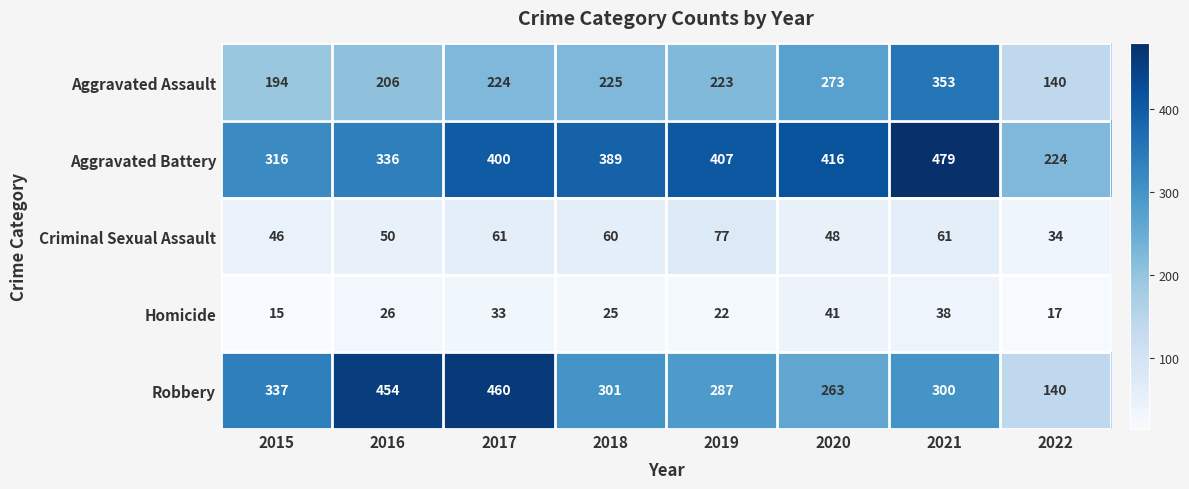

What is the greatest value displayed?

479